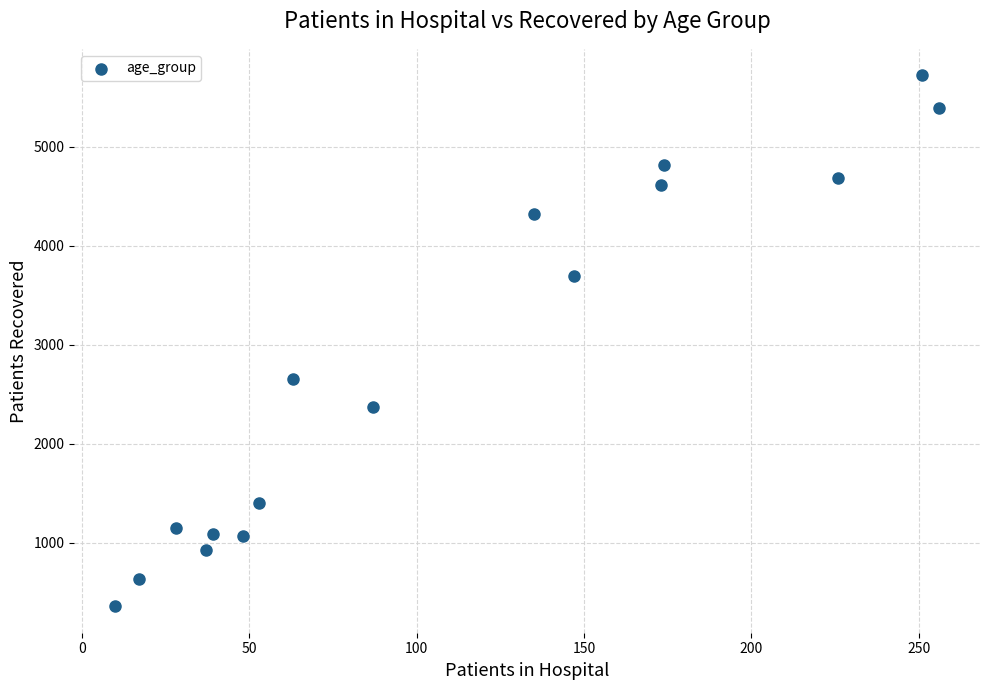

What Y value in the scatter plot is closest to 3039?

2654